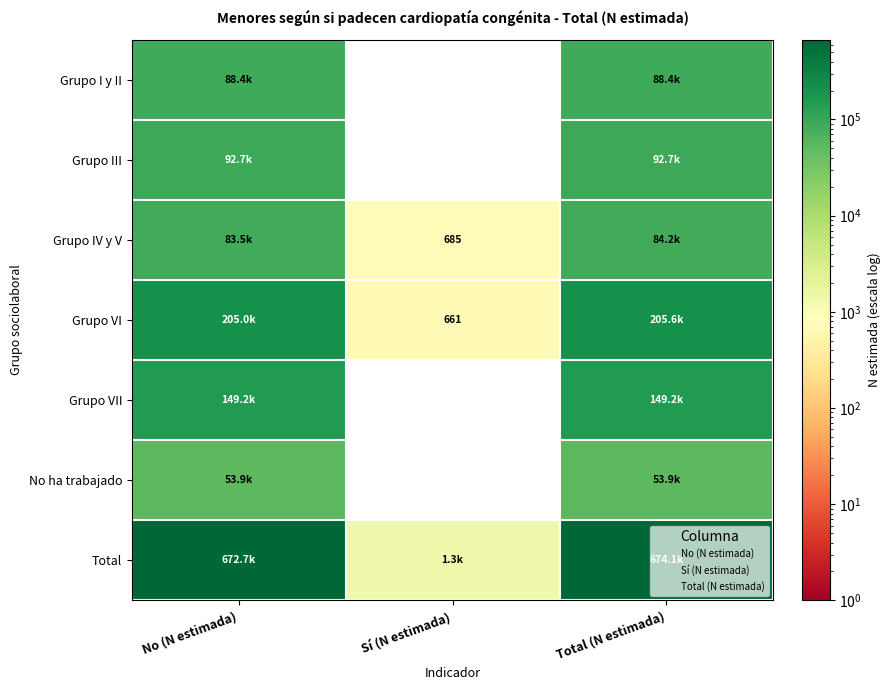

Is the value of Grupo IV y V at Total (N estimada) greater than the value of Total at No (N estimada)?

No